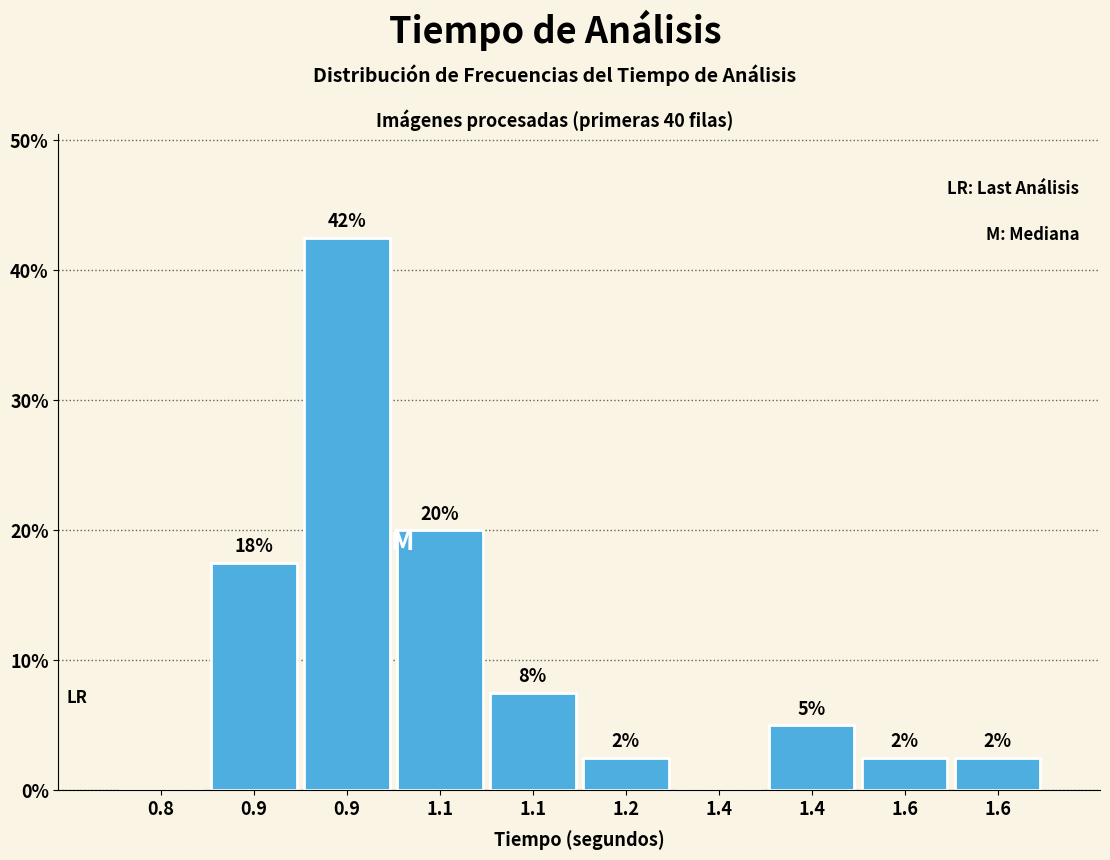

Are the bars horizontal?

No